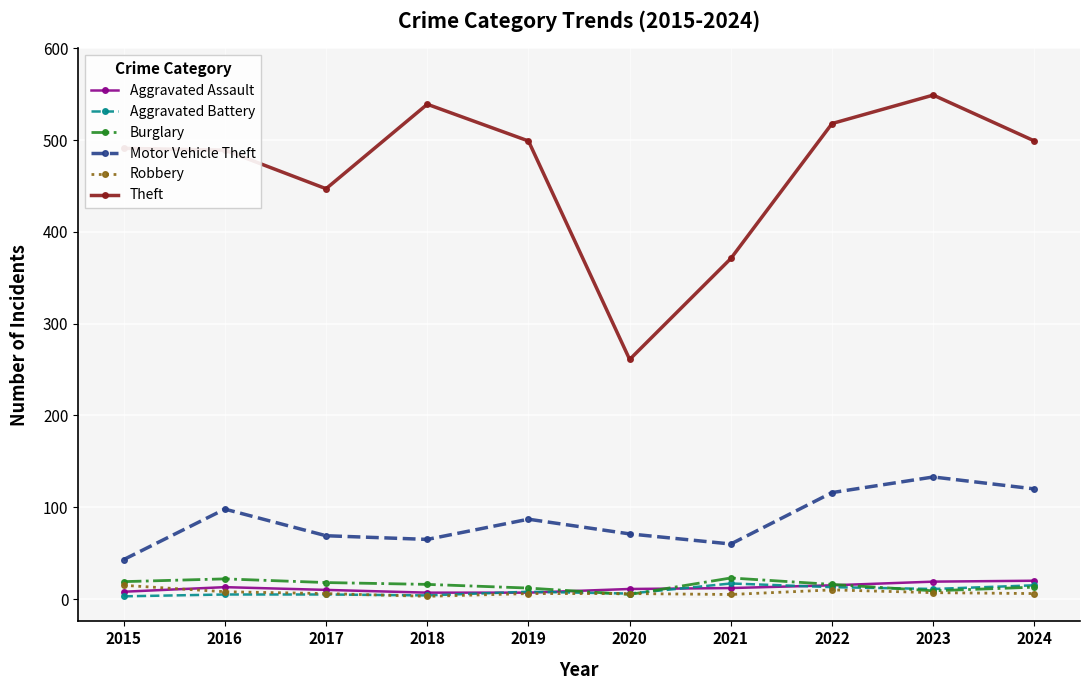

Read the Robbery value at 2017, to the nearest 10.

10